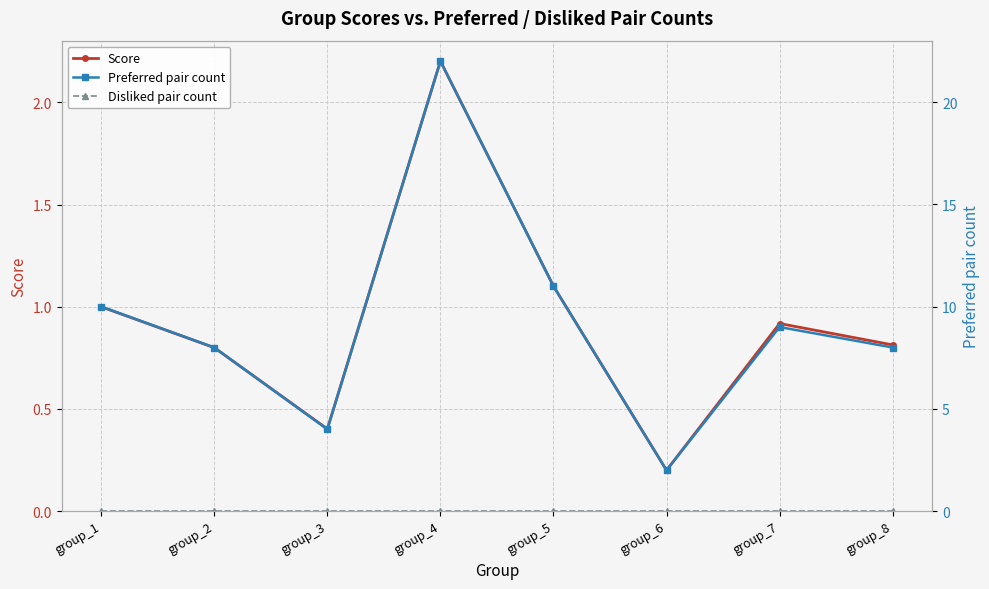

Is it true that Disliked pair count equals 0.0 at group_7?

True